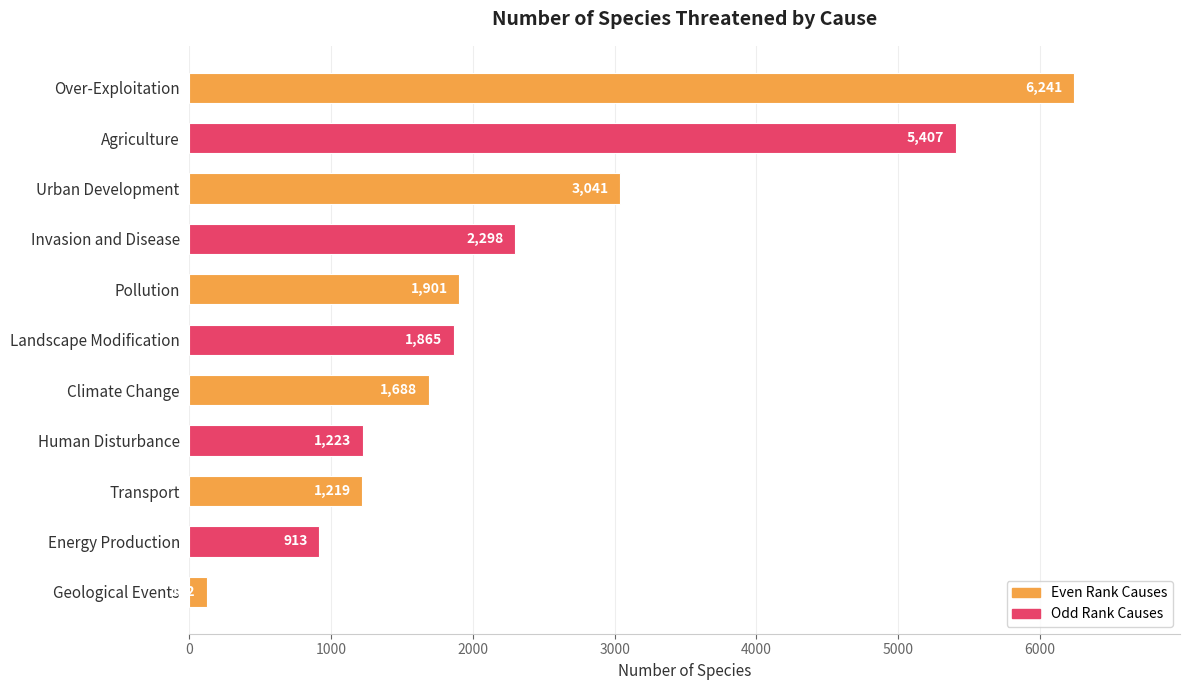

Between Landscape Modification and Invasion and Disease, which is larger?

Invasion and Disease